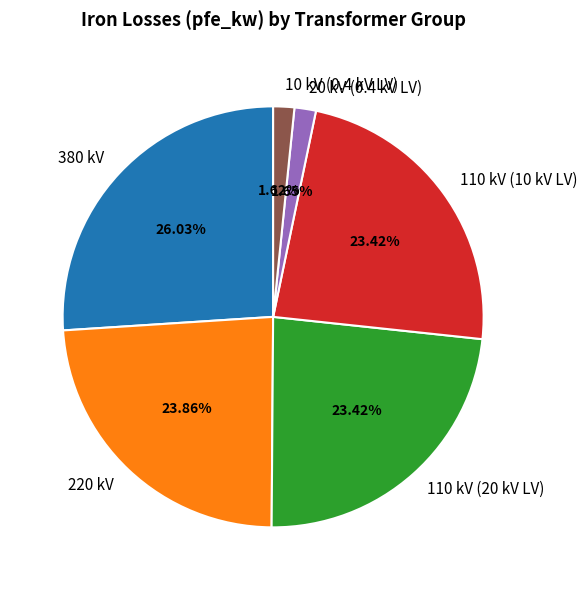

Do 110 kV (10 kV LV) and 20 kV (0.4 kV LV) together represent more than half of the pie?

No